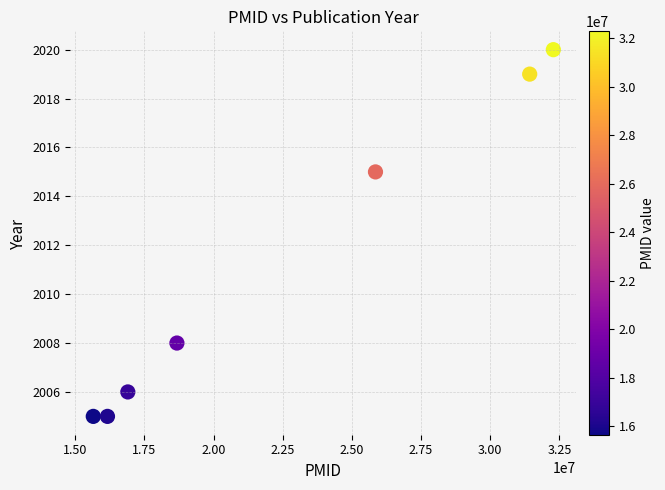

What is the range of Y values (max minus min)?

15